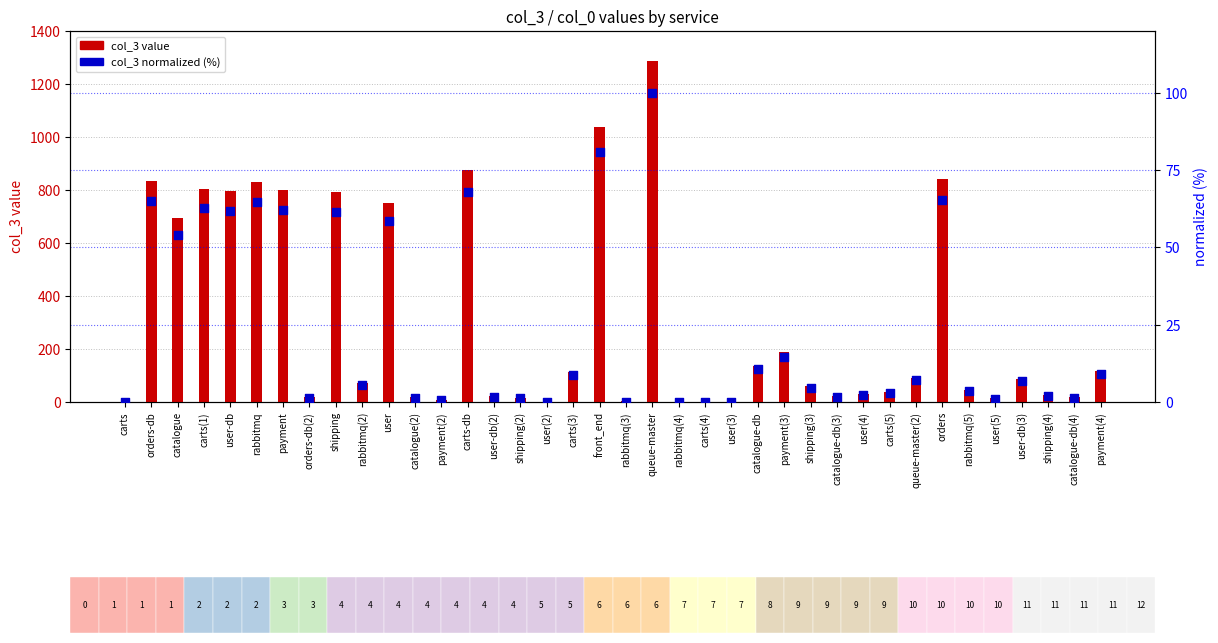

What is the total value across all series at payment?

861.1